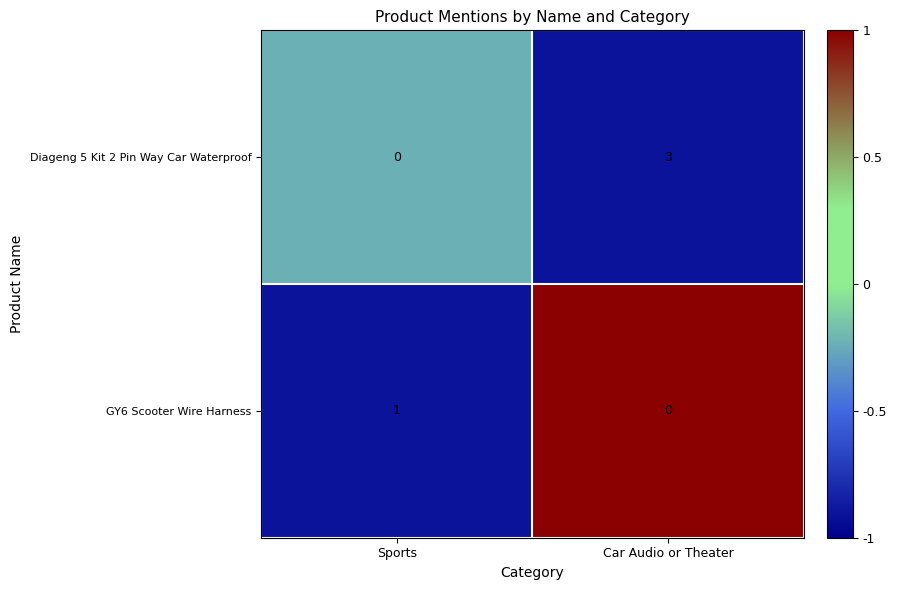

Is it true that GY6 Scooter Wire Harness equals 0 at Car Audio or Theater?

True